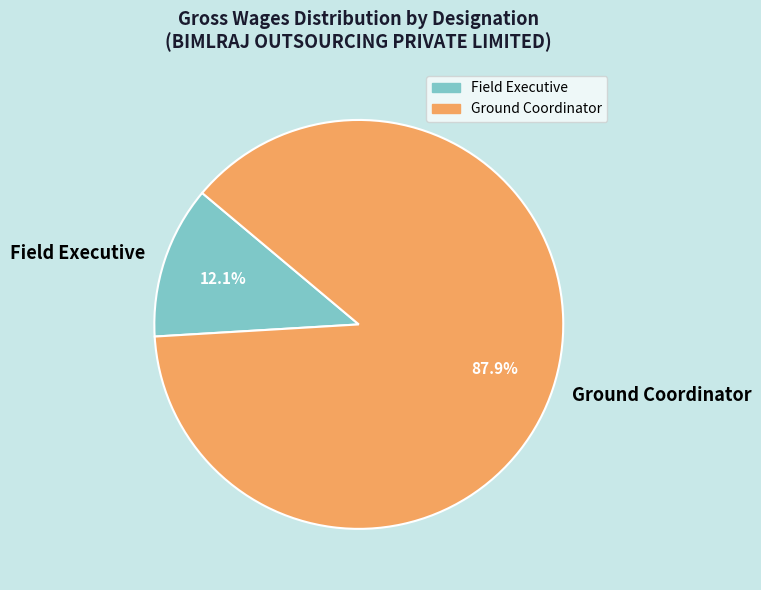

Which has a higher value, Field Executive or Ground Coordinator?

Ground Coordinator